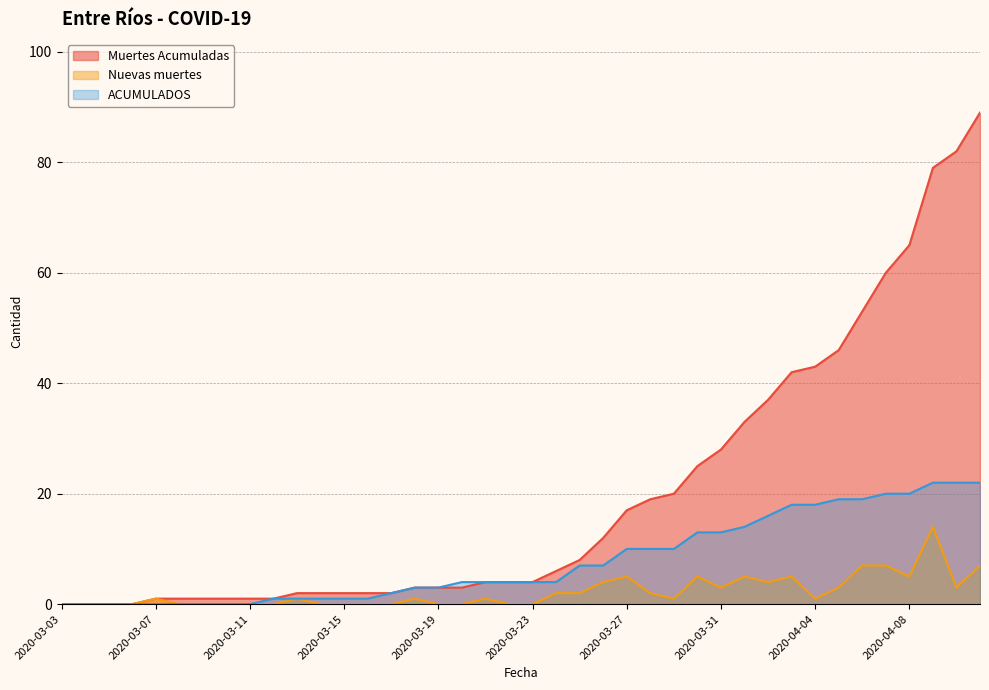

The value of ACUMULADOS at 2020-03-17 is 1. True or false?

False